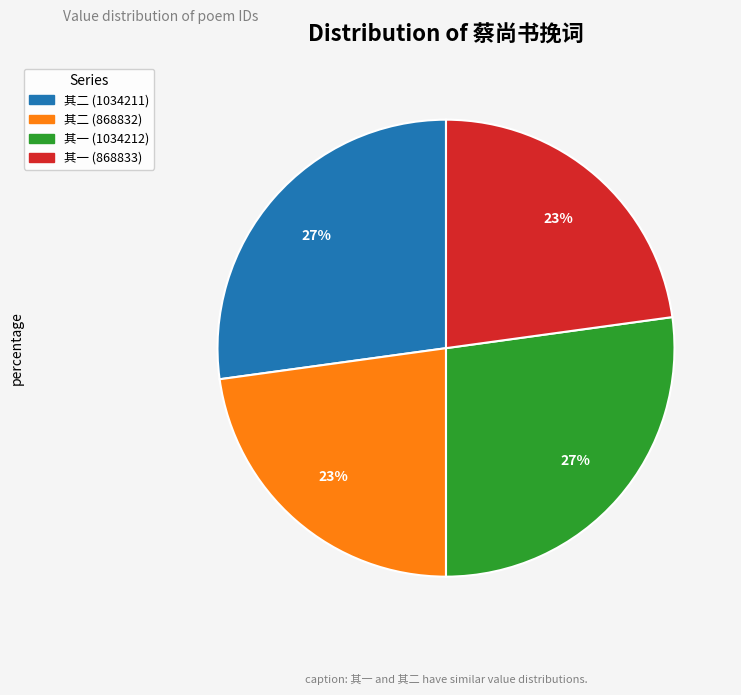

To the nearest percent, what is the difference between the largest and smallest slice percentages?

4%